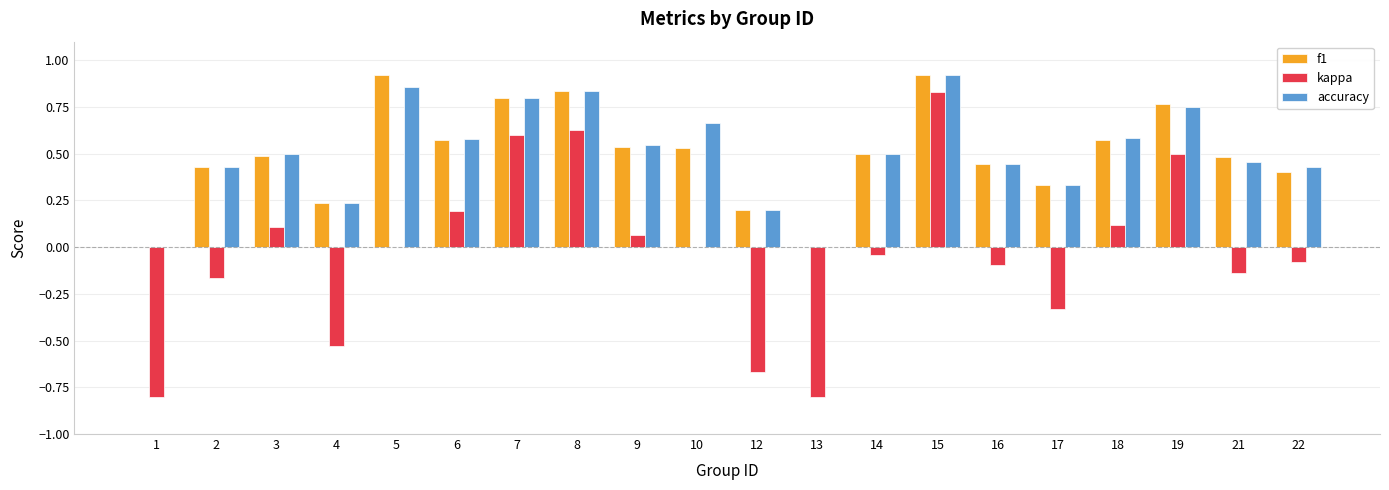

Which series changed the most between 13 and 15?

kappa